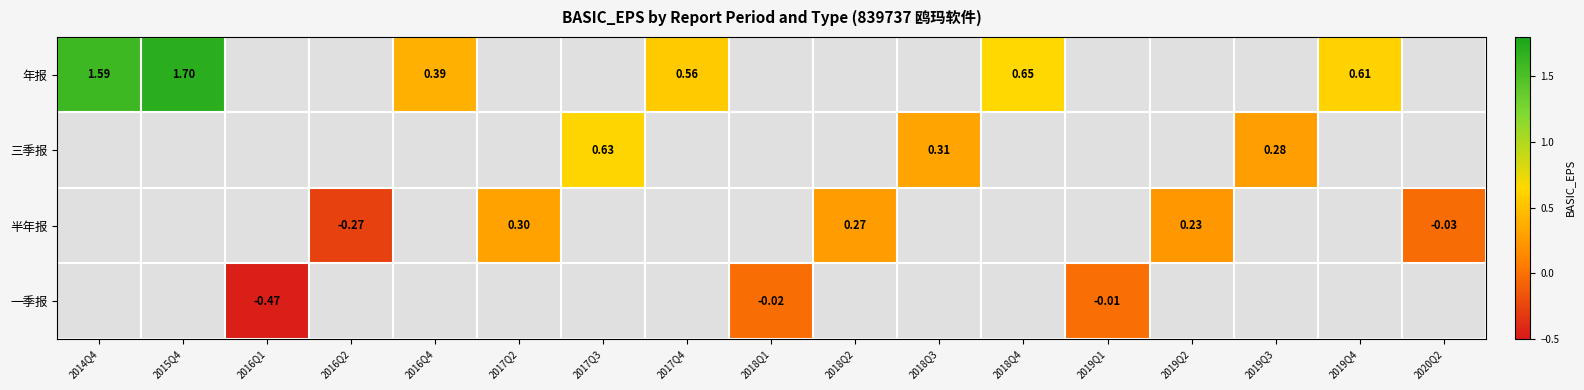

At how many categories does at least one series exceed 1?

2